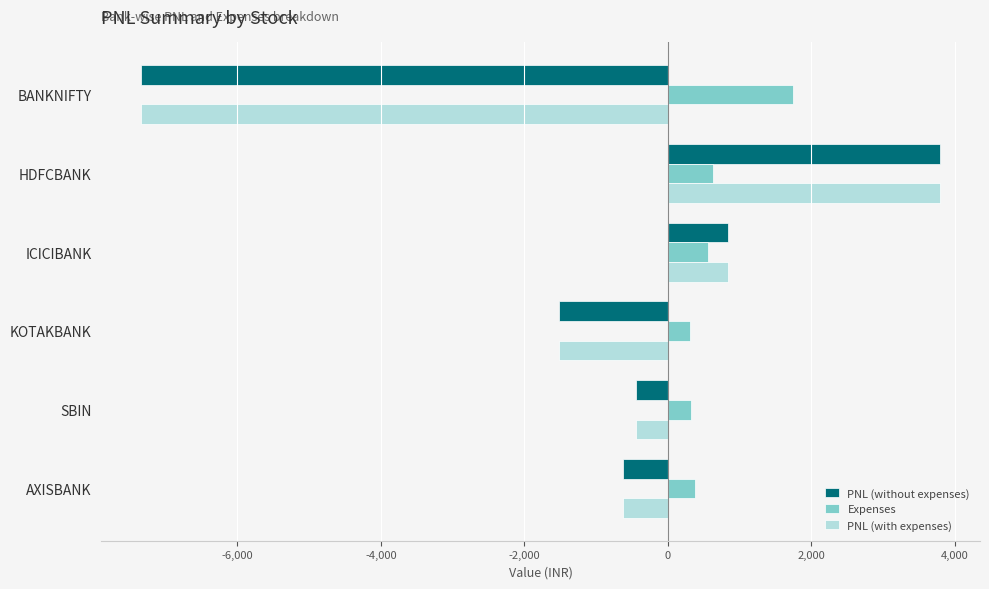

The PNL (without expenses) series shows -2651.2 at BANKNIFTY. True or false?

False